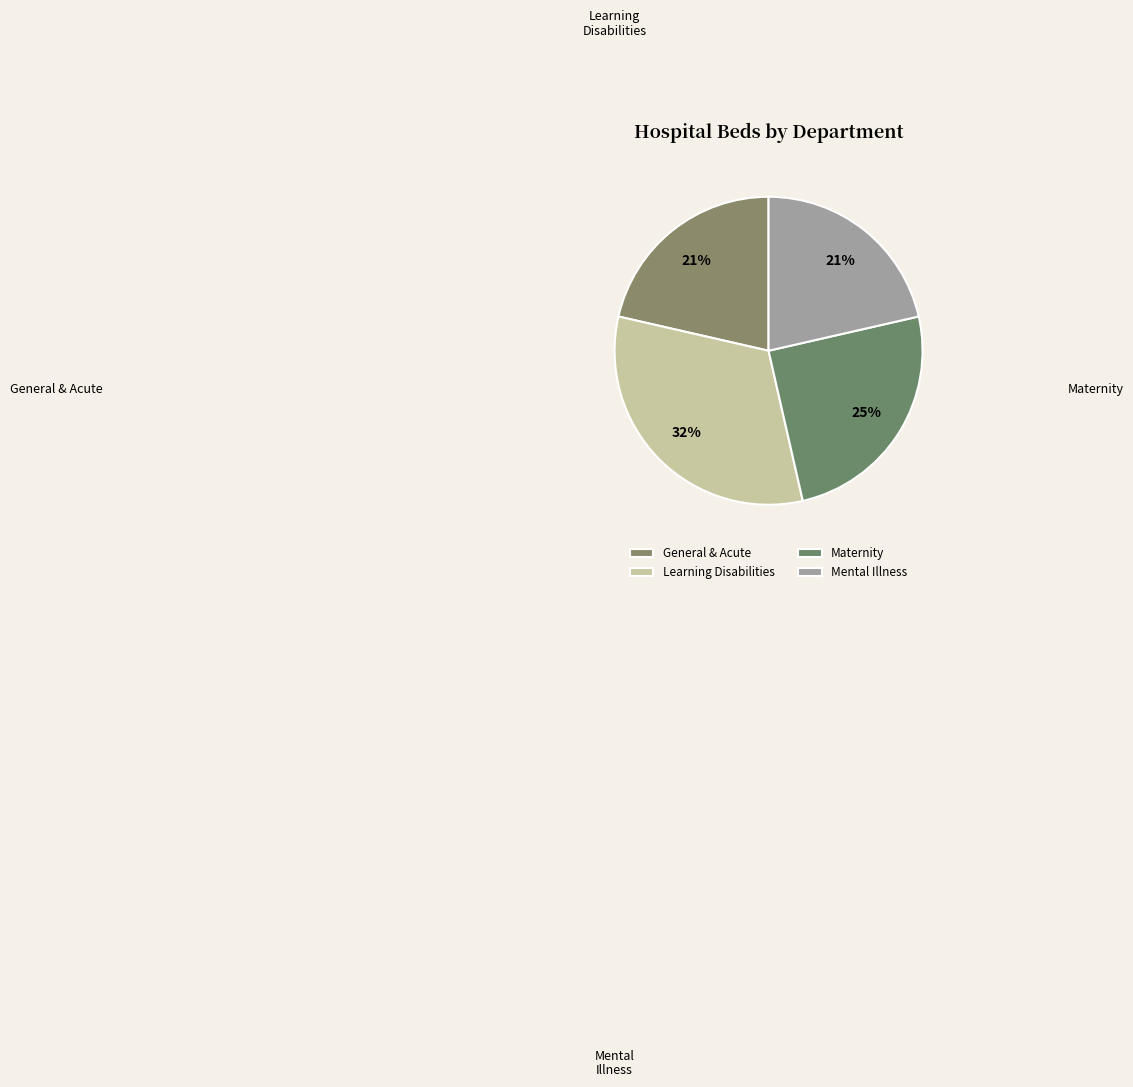

To the nearest percent, what is the combined percentage of Maternity and Learning Disabilities?

57%